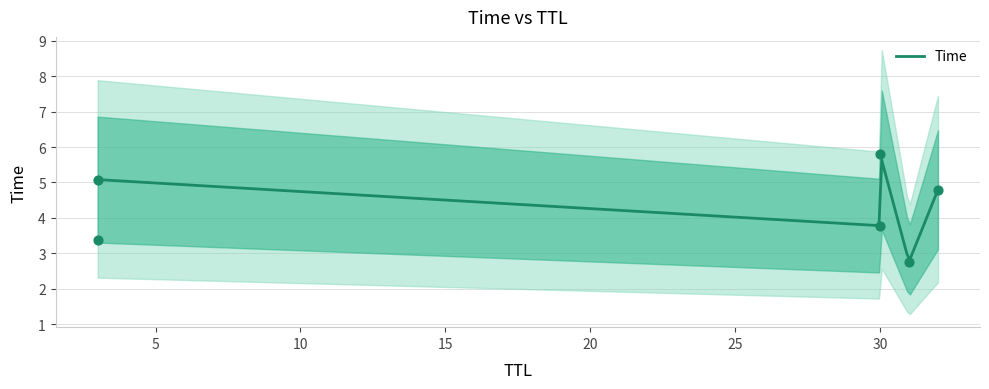

Between 30 and 3, which is larger?

30